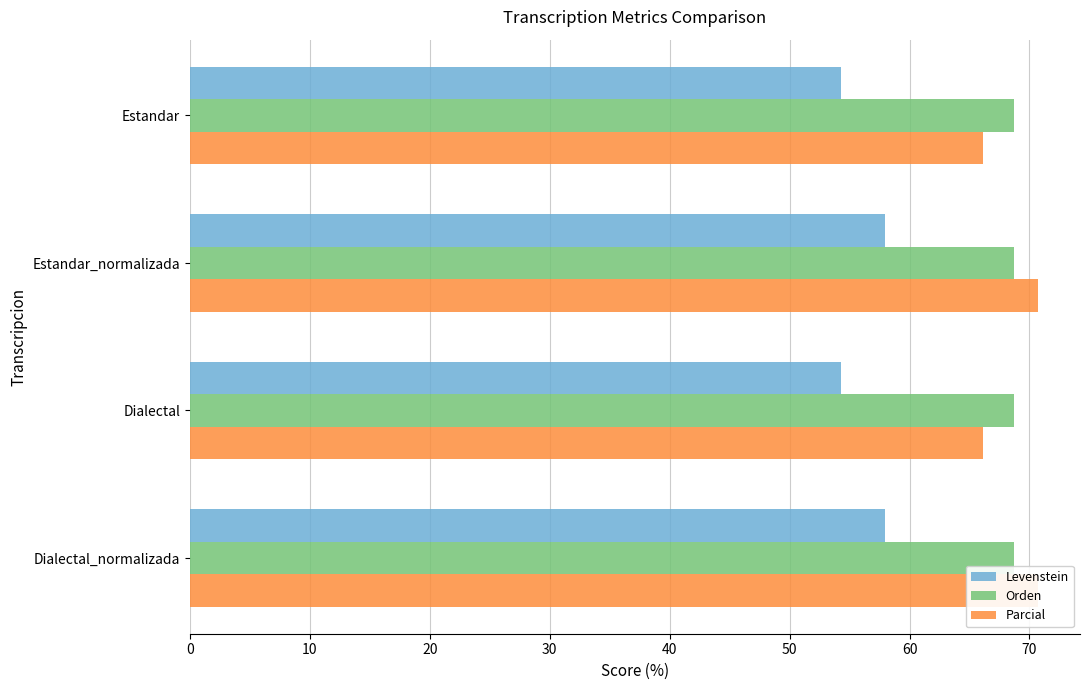

Between Dialectal and Estandar, which is larger?

Dialectal